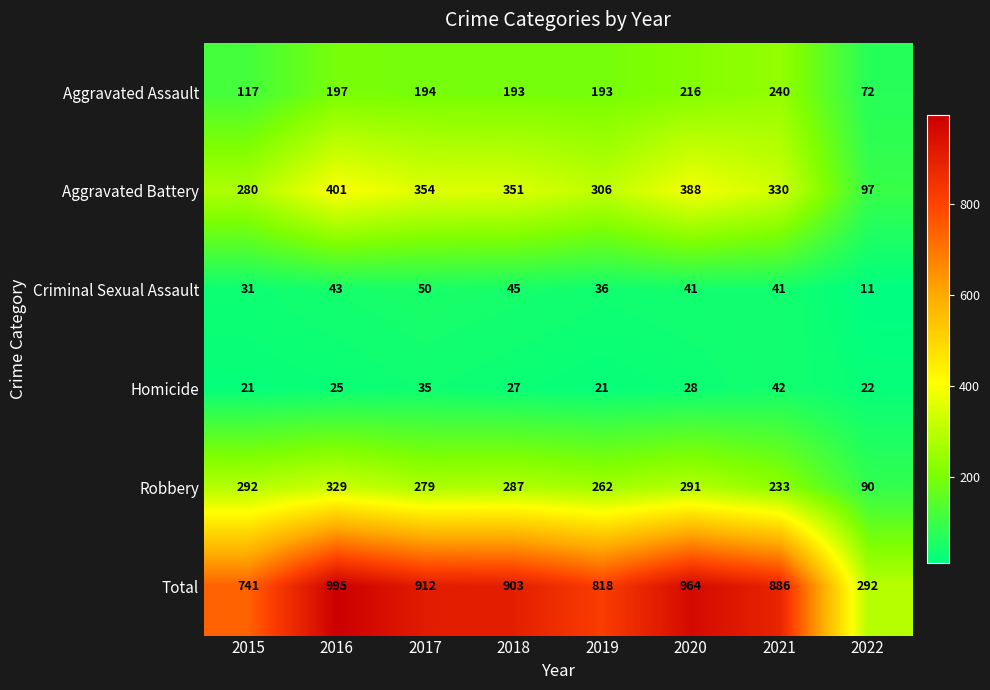

At which category is the sum across all series the highest?

2016